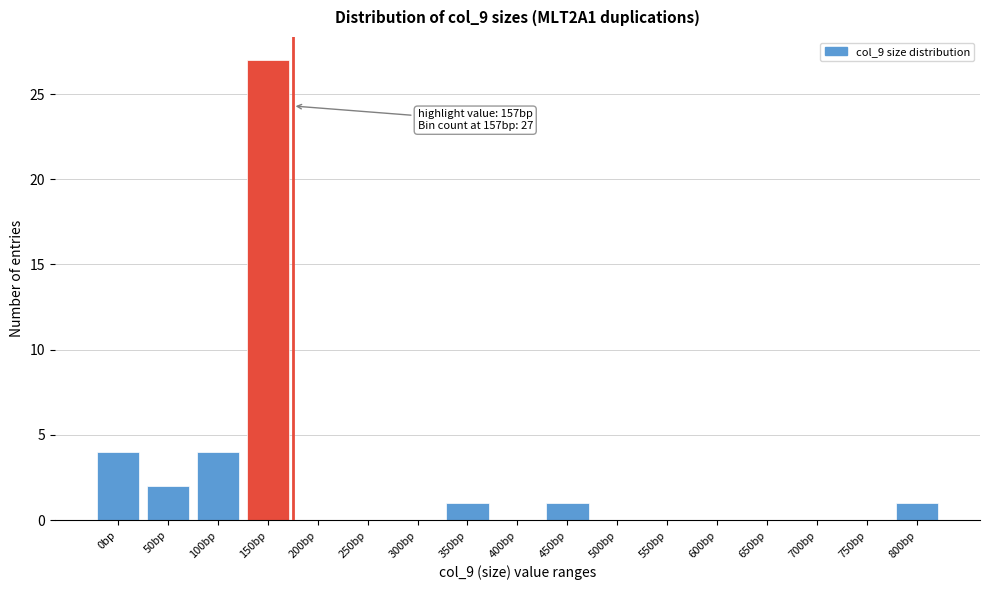

Reading left to right, what are all the values shown in this chart?

0bp=4	50bp=2	100bp=4	150bp=27	200bp=0	250bp=0	300bp=0	350bp=1	400bp=0	450bp=1	500bp=0	550bp=0	600bp=0	650bp=0	700bp=0	750bp=0	800bp=1